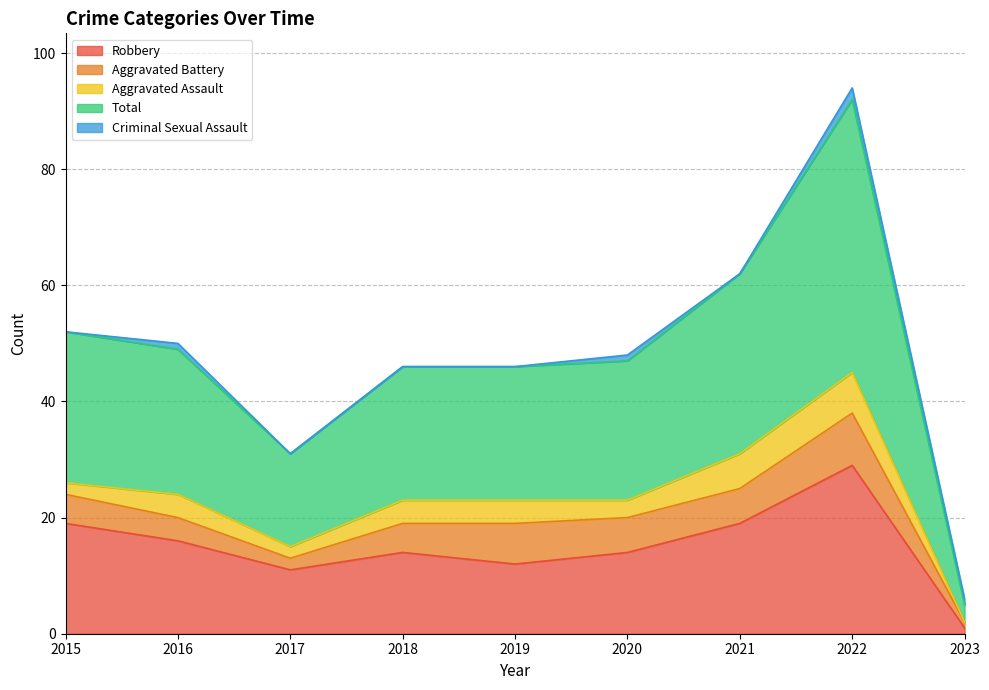

Which series changed the most between 2021 and 2023?

Total